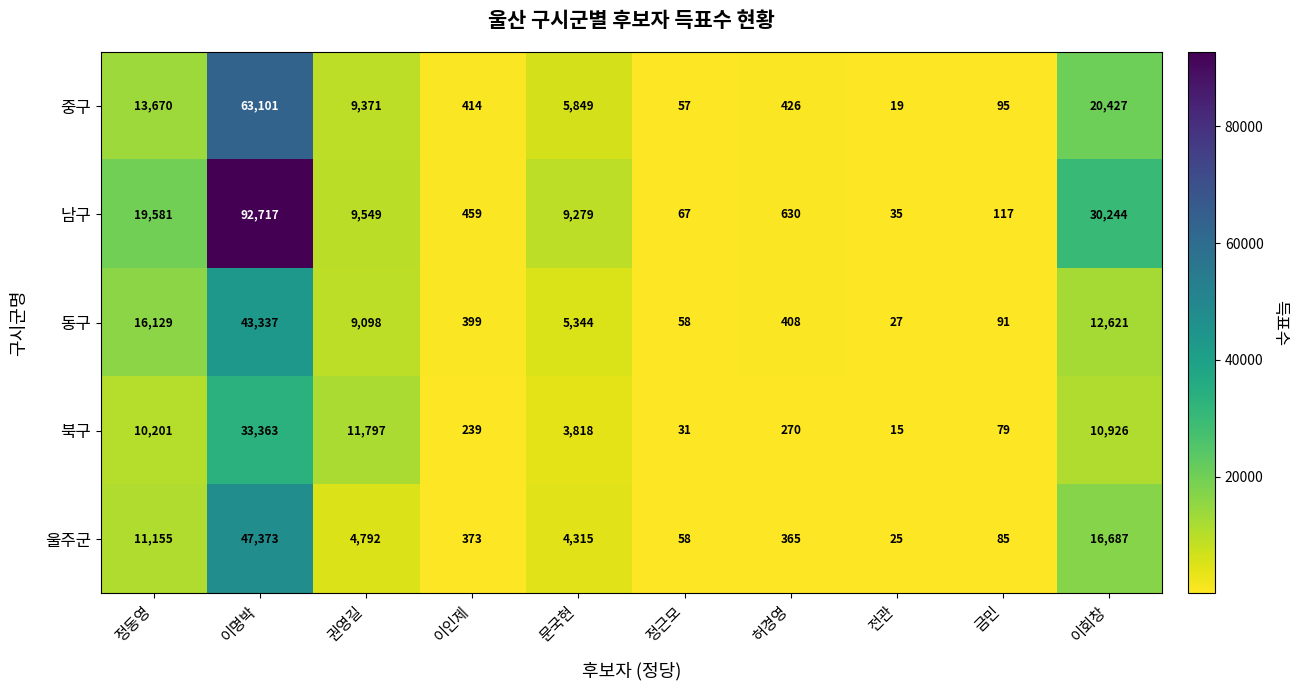

At which label does 동구 reach its minimum?

전관